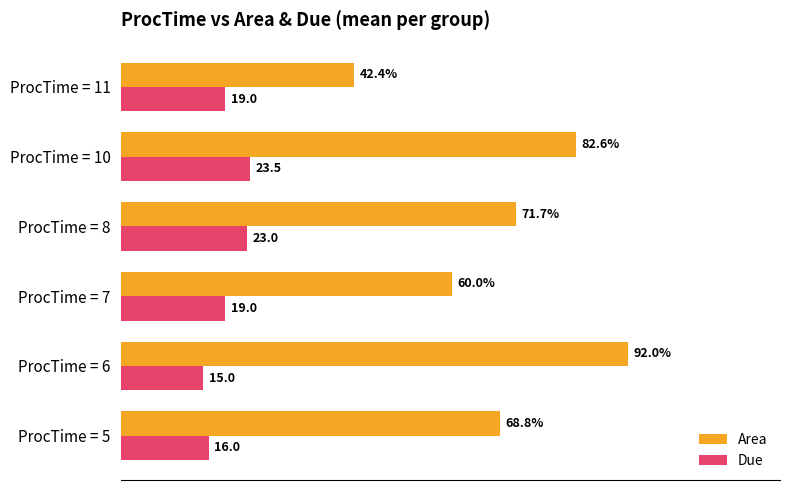

Which series has the largest total across all categories?

Area